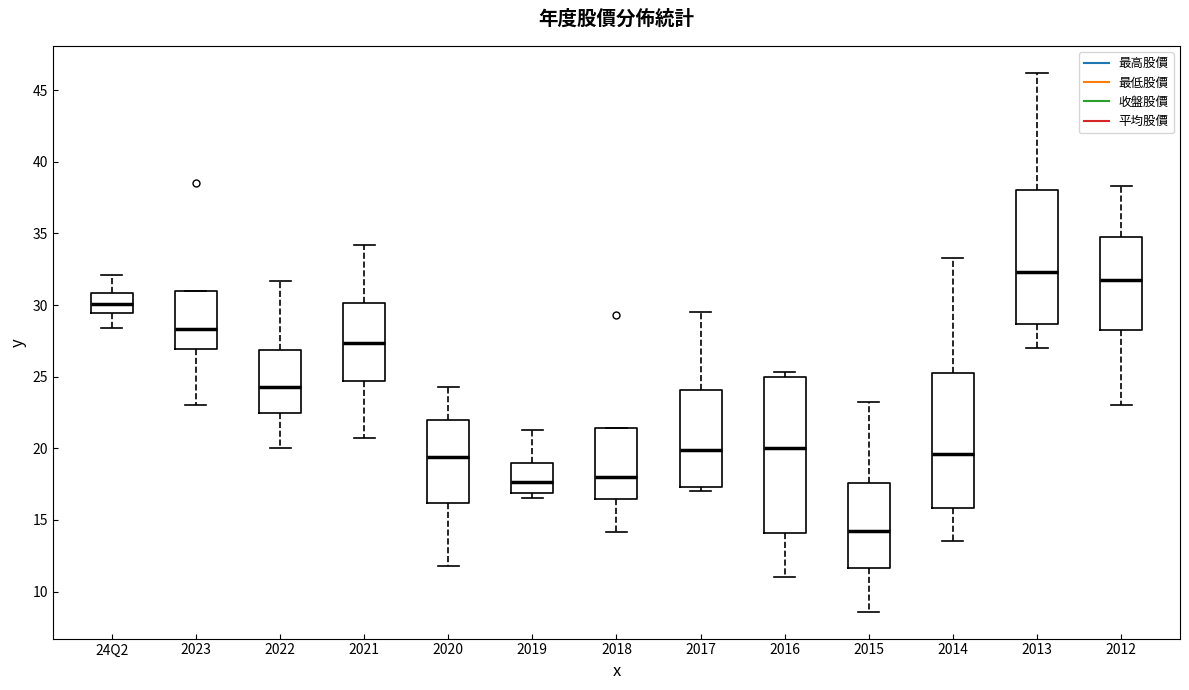

Which box has the lowest median line?

2015